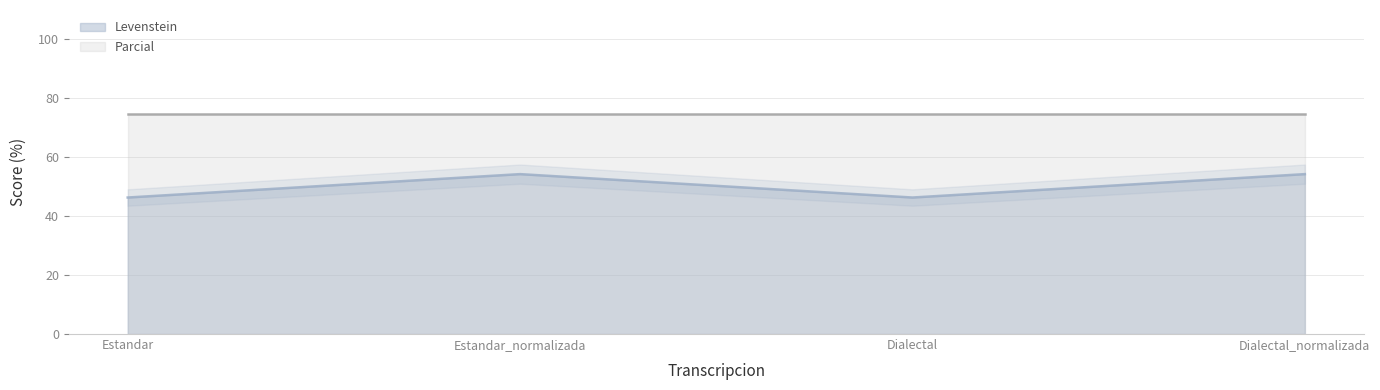

Does the chart have visible grid lines?

Yes